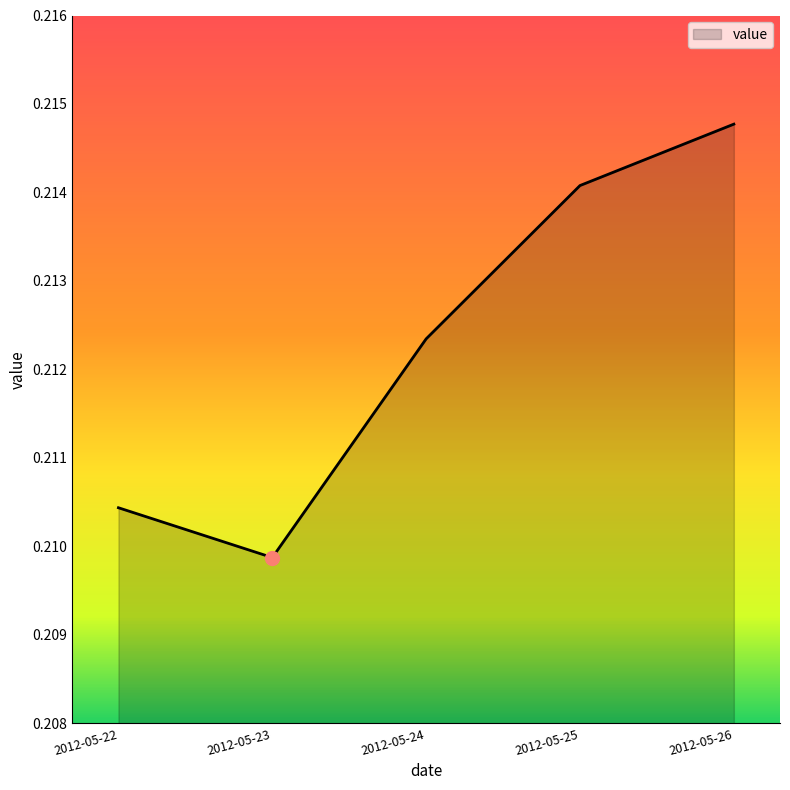

Which label corresponds to the largest value in the chart?

2012-05-26